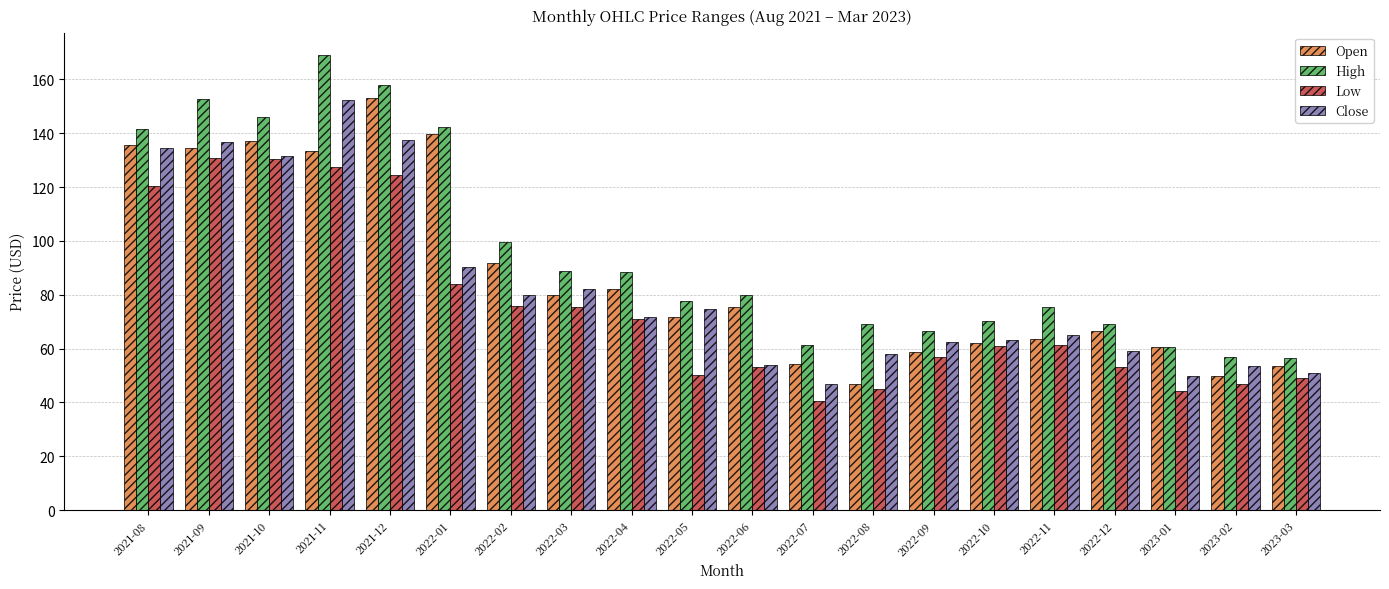

What is the smallest value displayed?

40.6